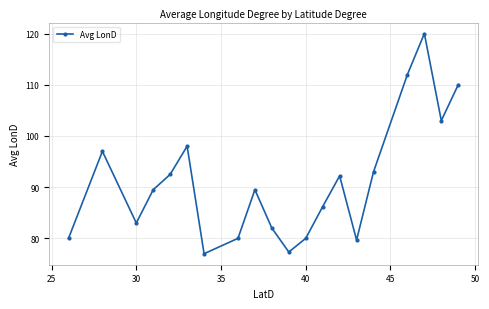

How many points are higher than both their immediate neighbors (excluding endpoints)?

5